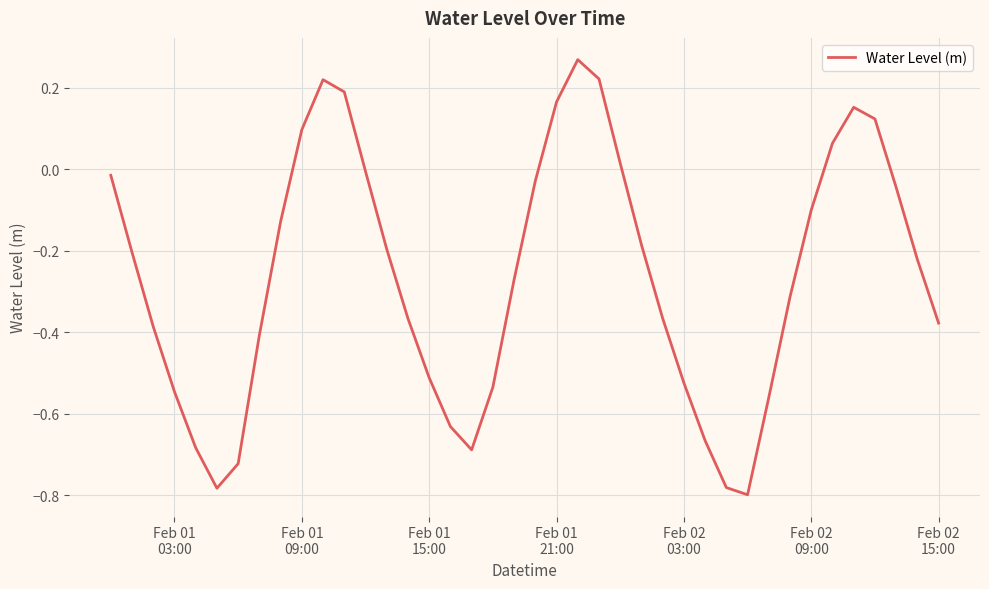

What is the difference between the maximum and minimum values?

1.1